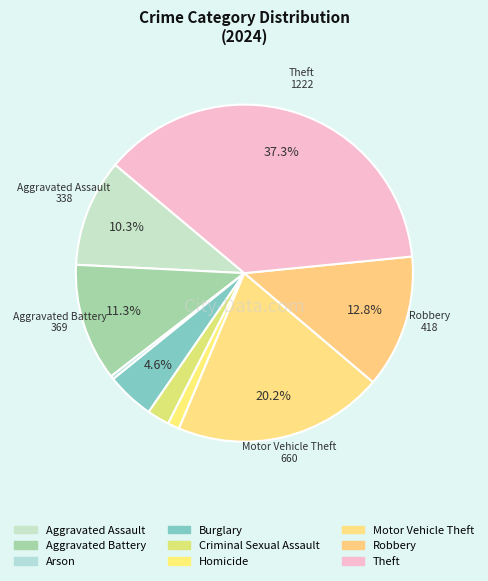

Rank the categories by value from highest to lowest.

Theft, Motor Vehicle Theft, Robbery, Aggravated Battery, Aggravated Assault, Burglary, Criminal Sexual Assault, Homicide, Arson